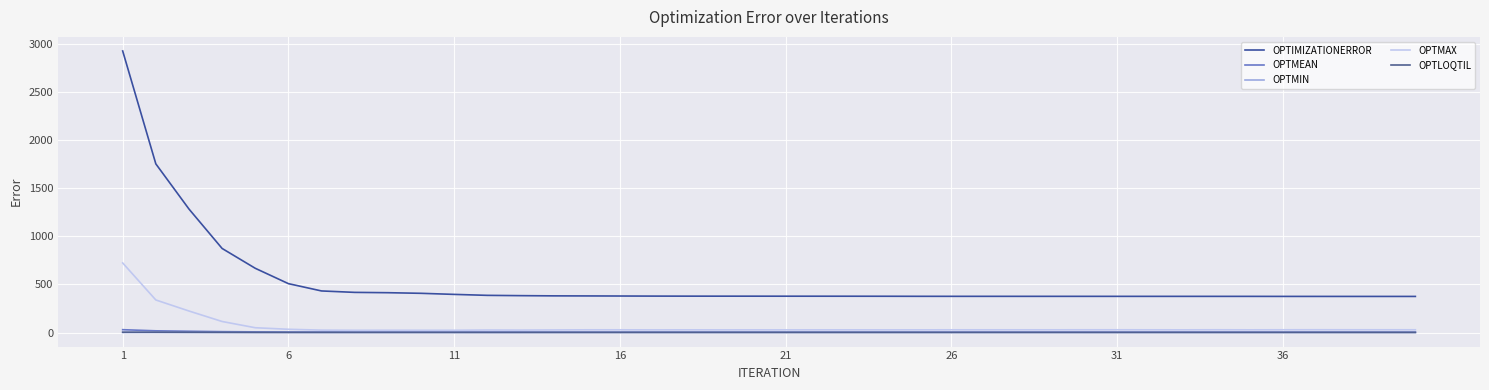

At which category does OPTLOQTIL reach its first local peak?

31